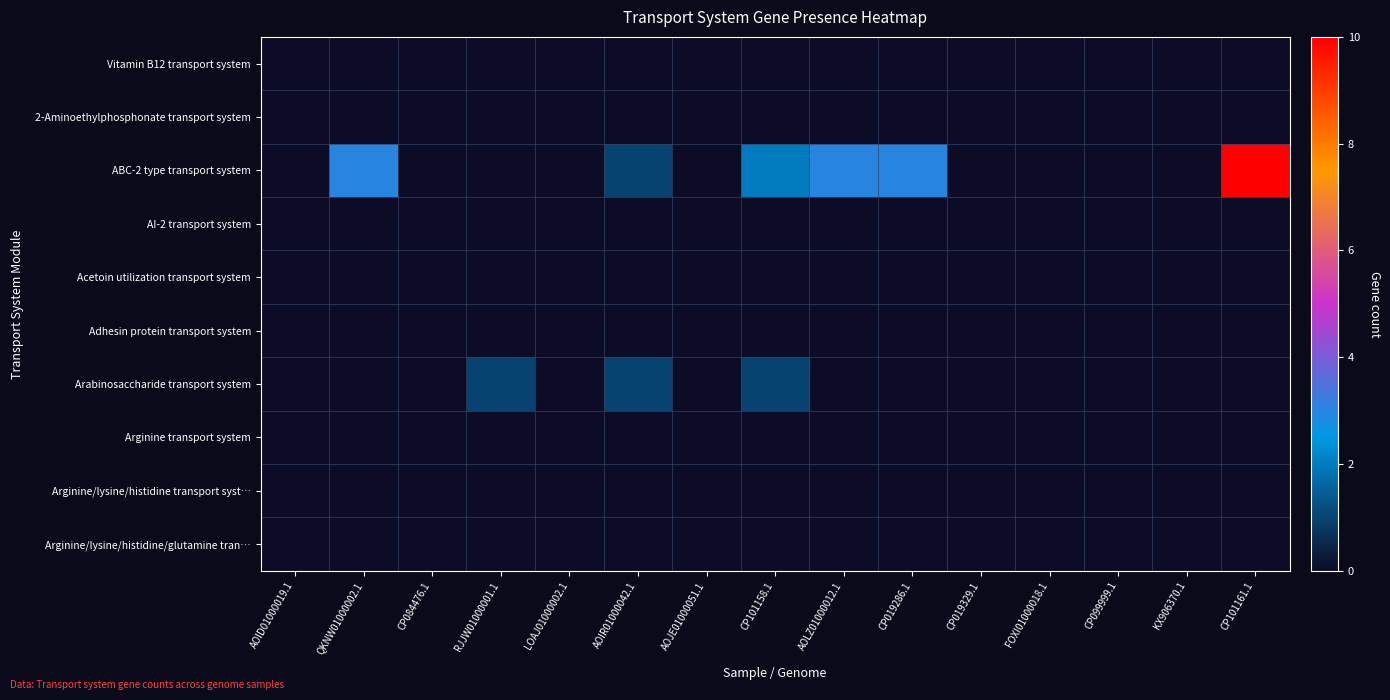

Reading left to right, transcribe all the data shown in this chart.

Vitamin B12 transport system: AOID01000019.1=0	QKNW01000002.1=0	CP084476.1=0	RJJW01000001.1=0	LOAJ01000002.1=0	AOIR01000042.1=0	AOJE01000051.1=0	CP101158.1=0	AOLZ01000012.1=0	CP019286.1=0	CP019329.1=0	FOXI01000018.1=0	CP099999.1=0	KX906370.1=0	CP101161.1=0
2-Aminoethylphosphonate transport system: AOID01000019.1=0	QKNW01000002.1=0	CP084476.1=0	RJJW01000001.1=0	LOAJ01000002.1=0	AOIR01000042.1=0	AOJE01000051.1=0	CP101158.1=0	AOLZ01000012.1=0	CP019286.1=0	CP019329.1=0	FOXI01000018.1=0	CP099999.1=0	KX906370.1=0	CP101161.1=0
ABC-2 type transport system: AOID01000019.1=0	QKNW01000002.1=3	CP084476.1=0	RJJW01000001.1=0	LOAJ01000002.1=0	AOIR01000042.1=1	AOJE01000051.1=0	CP101158.1=2	AOLZ01000012.1=3	CP019286.1=3	CP019329.1=0	FOXI01000018.1=0	CP099999.1=0	KX906370.1=0	CP101161.1=10
AI-2 transport system: AOID01000019.1=0	QKNW01000002.1=0	CP084476.1=0	RJJW01000001.1=0	LOAJ01000002.1=0	AOIR01000042.1=0	AOJE01000051.1=0	CP101158.1=0	AOLZ01000012.1=0	CP019286.1=0	CP019329.1=0	FOXI01000018.1=0	CP099999.1=0	KX906370.1=0	CP101161.1=0
Acetoin utilization transport system: AOID01000019.1=0	QKNW01000002.1=0	CP084476.1=0	RJJW01000001.1=0	LOAJ01000002.1=0	AOIR01000042.1=0	AOJE01000051.1=0	CP101158.1=0	AOLZ01000012.1=0	CP019286.1=0	CP019329.1=0	FOXI01000018.1=0	CP099999.1=0	KX906370.1=0	CP101161.1=0
Adhesin protein transport system: AOID01000019.1=0	QKNW01000002.1=0	CP084476.1=0	RJJW01000001.1=0	LOAJ01000002.1=0	AOIR01000042.1=0	AOJE01000051.1=0	CP101158.1=0	AOLZ01000012.1=0	CP019286.1=0	CP019329.1=0	FOXI01000018.1=0	CP099999.1=0	KX906370.1=0	CP101161.1=0
Arabinosaccharide transport system: AOID01000019.1=0	QKNW01000002.1=0	CP084476.1=0	RJJW01000001.1=1	LOAJ01000002.1=0	AOIR01000042.1=1	AOJE01000051.1=0	CP101158.1=1	AOLZ01000012.1=0	CP019286.1=0	CP019329.1=0	FOXI01000018.1=0	CP099999.1=0	KX906370.1=0	CP101161.1=0
Arginine transport system: AOID01000019.1=0	QKNW01000002.1=0	CP084476.1=0	RJJW01000001.1=0	LOAJ01000002.1=0	AOIR01000042.1=0	AOJE01000051.1=0	CP101158.1=0	AOLZ01000012.1=0	CP019286.1=0	CP019329.1=0	FOXI01000018.1=0	CP099999.1=0	KX906370.1=0	CP101161.1=0
Arginine/lysine/histidine transport syst…: AOID01000019.1=0	QKNW01000002.1=0	CP084476.1=0	RJJW01000001.1=0	LOAJ01000002.1=0	AOIR01000042.1=0	AOJE01000051.1=0	CP101158.1=0	AOLZ01000012.1=0	CP019286.1=0	CP019329.1=0	FOXI01000018.1=0	CP099999.1=0	KX906370.1=0	CP101161.1=0
Arginine/lysine/histidine/glutamine tran…: AOID01000019.1=0	QKNW01000002.1=0	CP084476.1=0	RJJW01000001.1=0	LOAJ01000002.1=0	AOIR01000042.1=0	AOJE01000051.1=0	CP101158.1=0	AOLZ01000012.1=0	CP019286.1=0	CP019329.1=0	FOXI01000018.1=0	CP099999.1=0	KX906370.1=0	CP101161.1=0